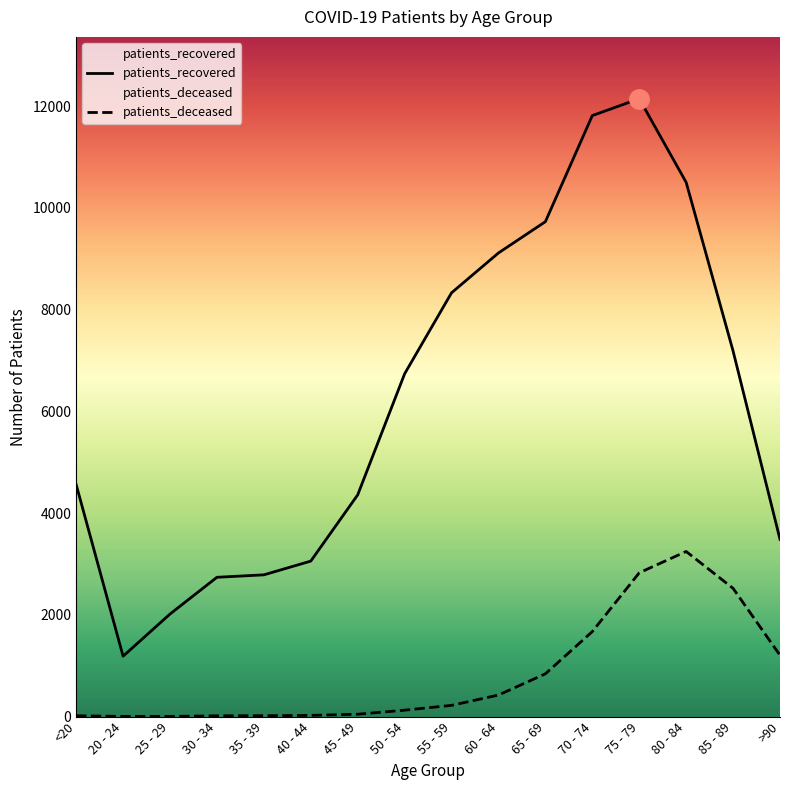

At which label is patients_deceased closest to 1624?

70 - 74